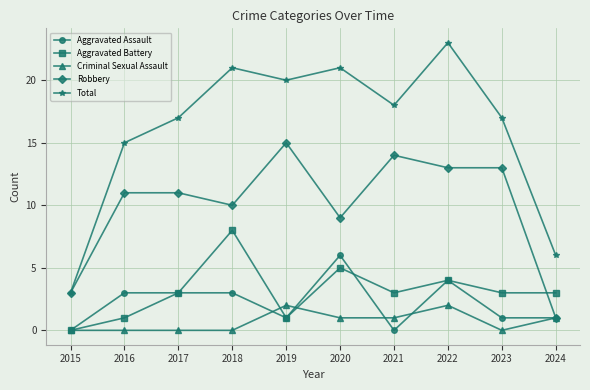

How many categories are shown in the chart?

10